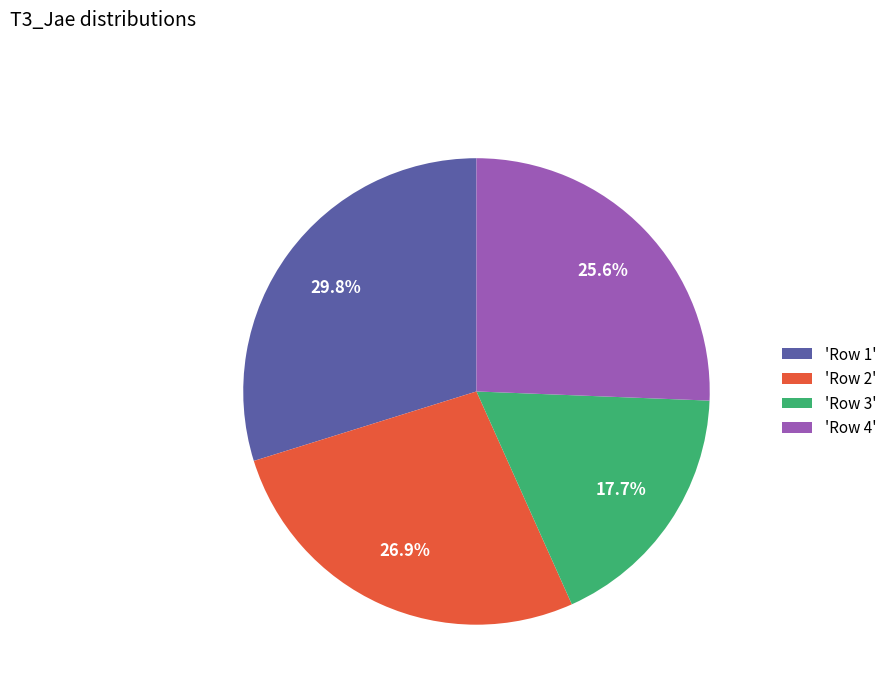

How many slices are in this pie chart?

4